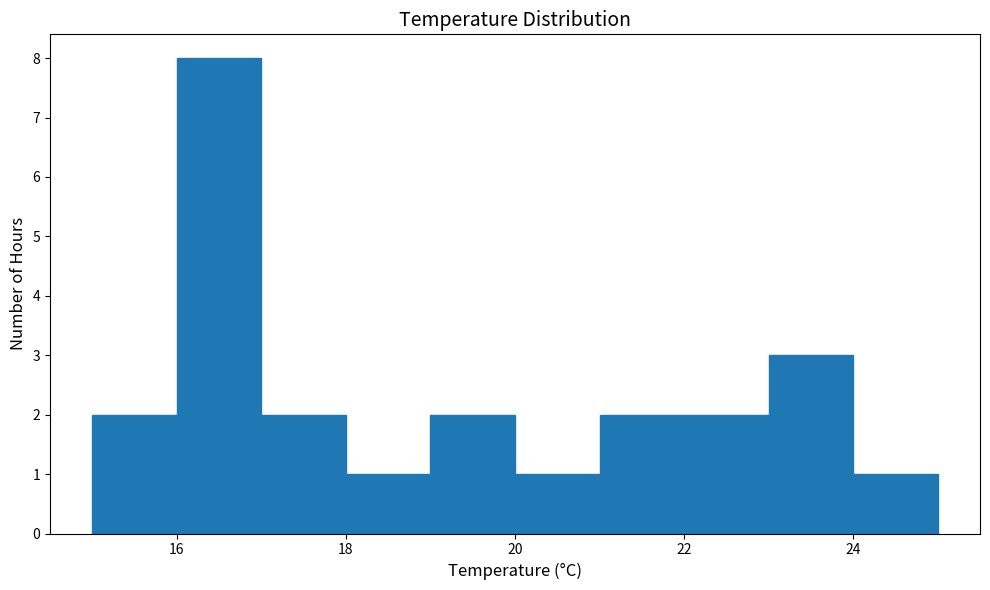

Reading left to right, list every bar in this chart as the range it spans on the x-axis followed by its height. The values are not printed on the chart, so give them approximately, as read against the axis.

15 to 16: 2
16 to 17: 8
17 to 18: 2
18 to 19: 1
19 to 20: 2
20 to 21: 1
21 to 22: 2
22 to 23: 2
23 to 24: 3
24 to 25: 1